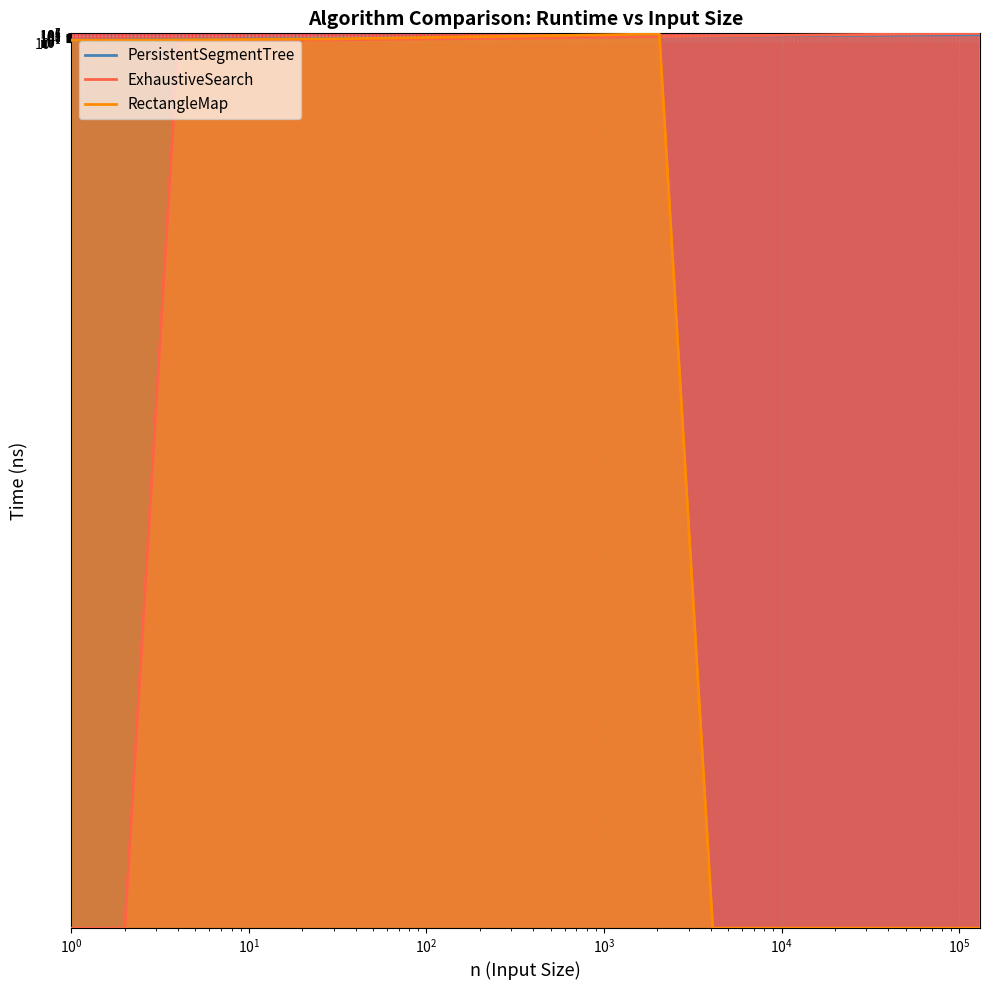

How many intersections are there between PersistentSegmentTree and RectangleMap?

2